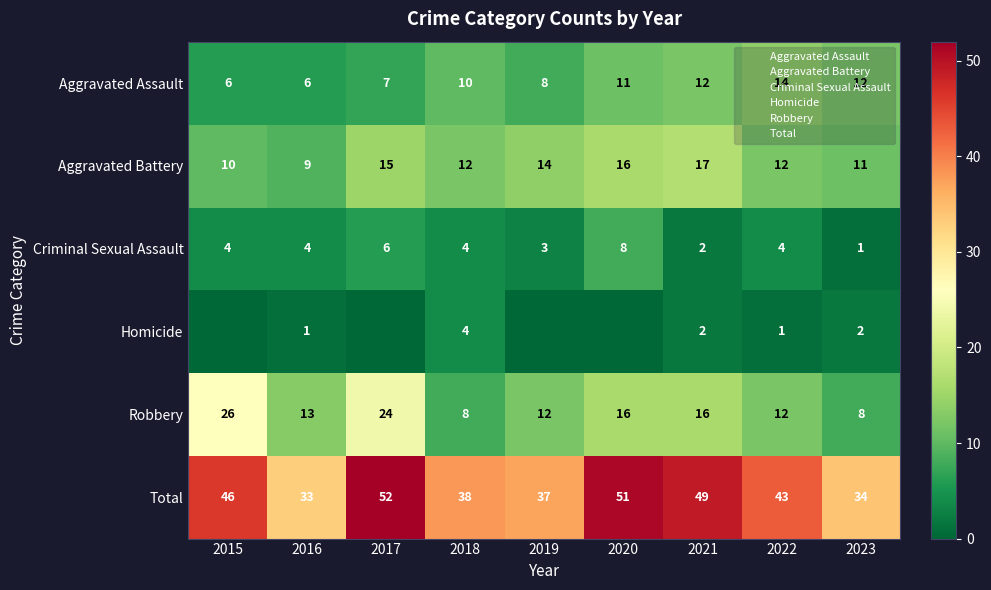

Which series has the largest range (max minus min)?

Total